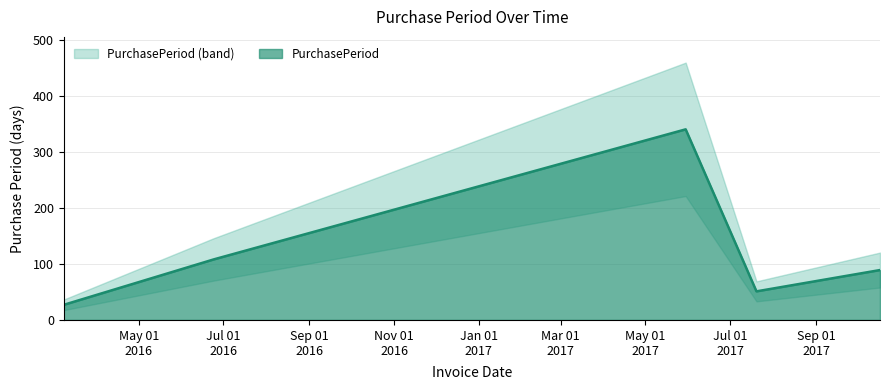

List the labels in order of value, smallest first.

2016-03-08, 2017-07-20, 2017-10-17, 2016-06-24, 2017-05-30